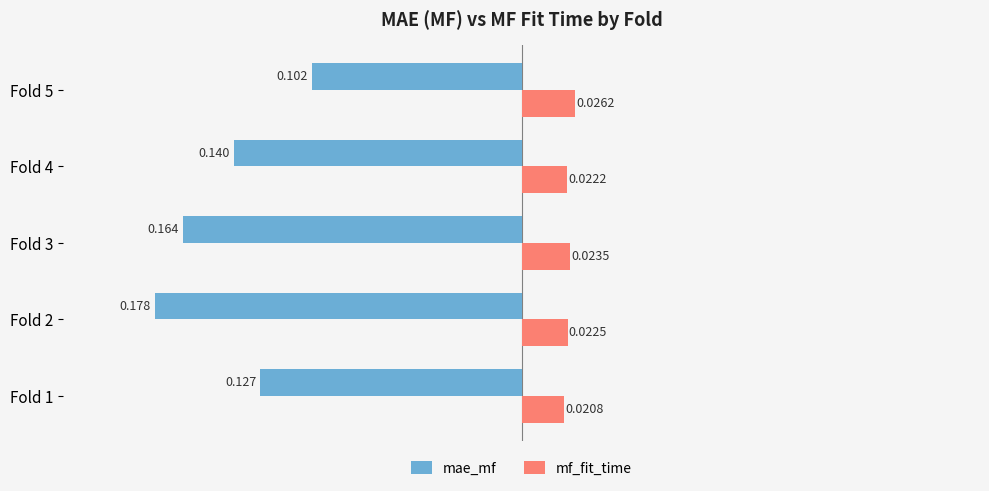

Which series has the largest total across all categories?

mf_fit_time